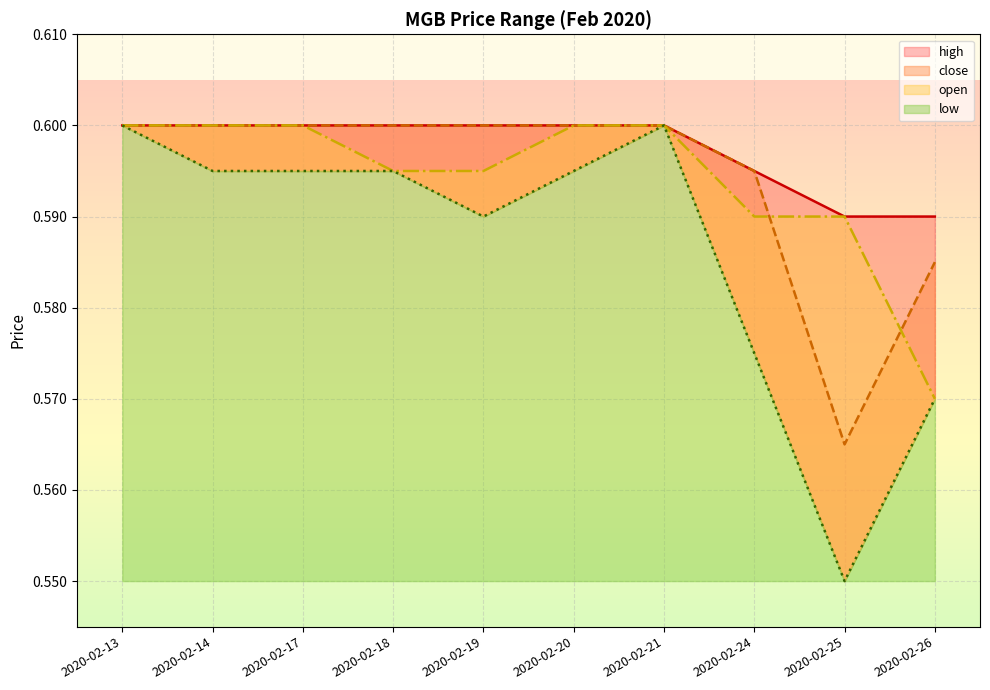

Reading right to left, what are all the values shown in this chart?

high: 2020-02-26=0.6	2020-02-25=0.6	2020-02-24=0.6	2020-02-21=0.6	2020-02-20=0.6	2020-02-19=0.6	2020-02-18=0.6	2020-02-17=0.6	2020-02-14=0.6	2020-02-13=0.6
close: 2020-02-26=0.6	2020-02-25=0.6	2020-02-24=0.6	2020-02-21=0.6	2020-02-20=0.6	2020-02-19=0.6	2020-02-18=0.6	2020-02-17=0.6	2020-02-14=0.6	2020-02-13=0.6
open: 2020-02-26=0.6	2020-02-25=0.6	2020-02-24=0.6	2020-02-21=0.6	2020-02-20=0.6	2020-02-19=0.6	2020-02-18=0.6	2020-02-17=0.6	2020-02-14=0.6	2020-02-13=0.6
low: 2020-02-26=0.6	2020-02-25=0.6	2020-02-24=0.6	2020-02-21=0.6	2020-02-20=0.6	2020-02-19=0.6	2020-02-18=0.6	2020-02-17=0.6	2020-02-14=0.6	2020-02-13=0.6